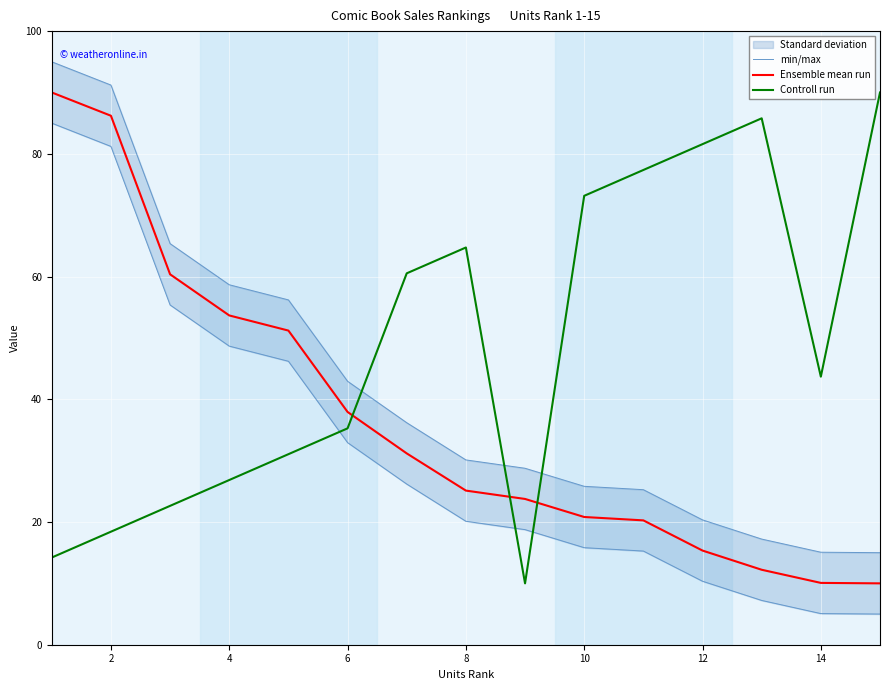

At which label is Controll run closest to 50?

14